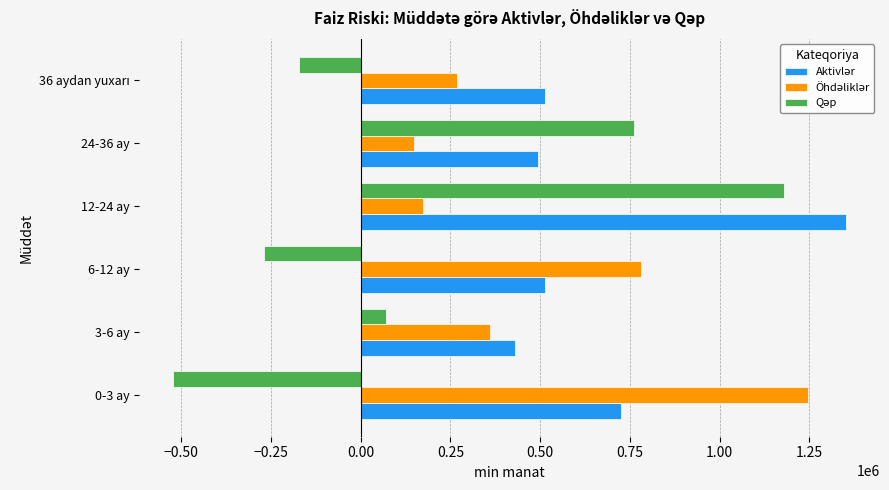

Which label corresponds to the smallest value in the chart?

0-3 ay